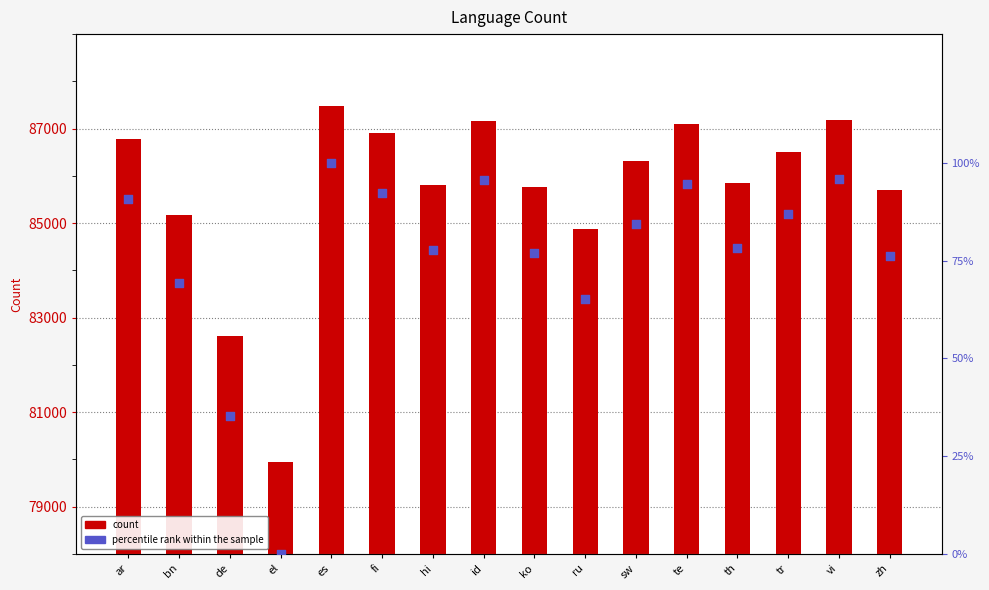

Which series has the largest Y range (max minus min)?

count